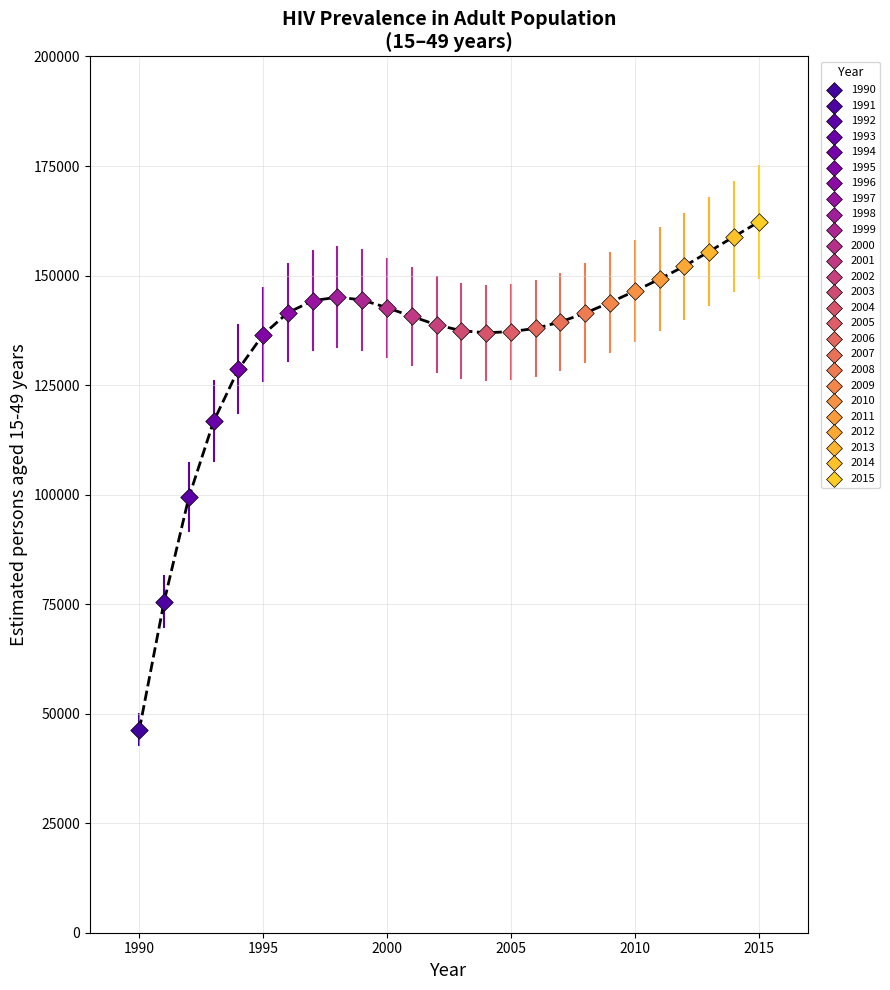

What are all the series names shown in the legend?

1990, 1991, 1992, 1993, 1994, 1995, 1996, 1997, 1998, 1999, 2000, 2001, 2002, 2003, 2004, 2005, 2006, 2007, 2008, 2009, 2010, 2011, 2012, 2013, 2014, 2015